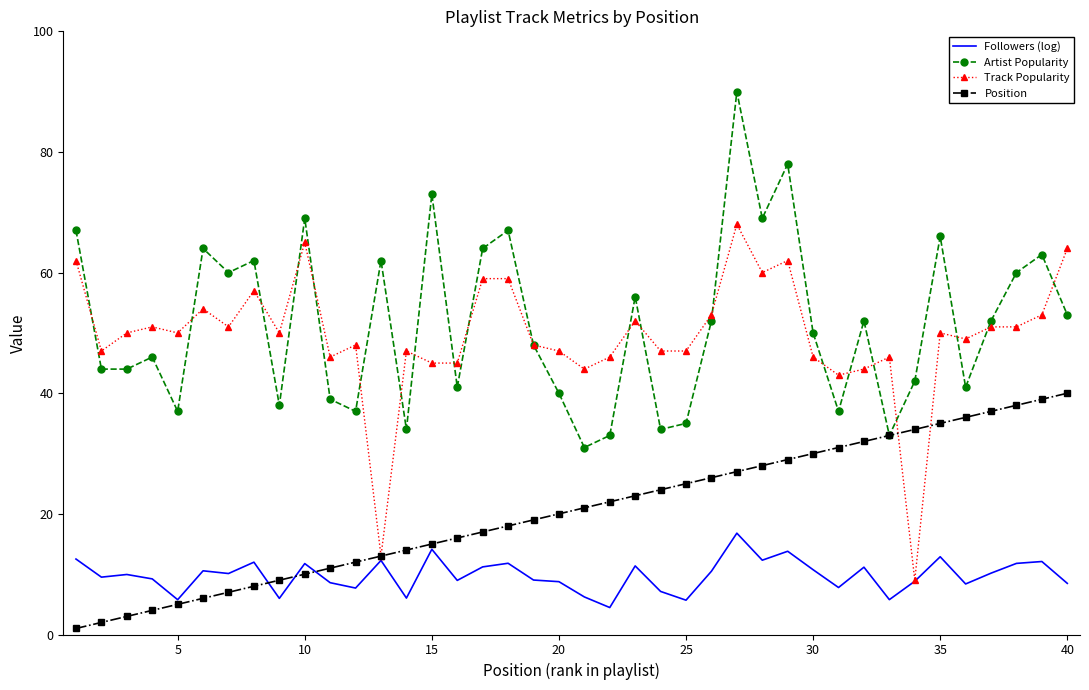

Count the number of categories in the chart.

40